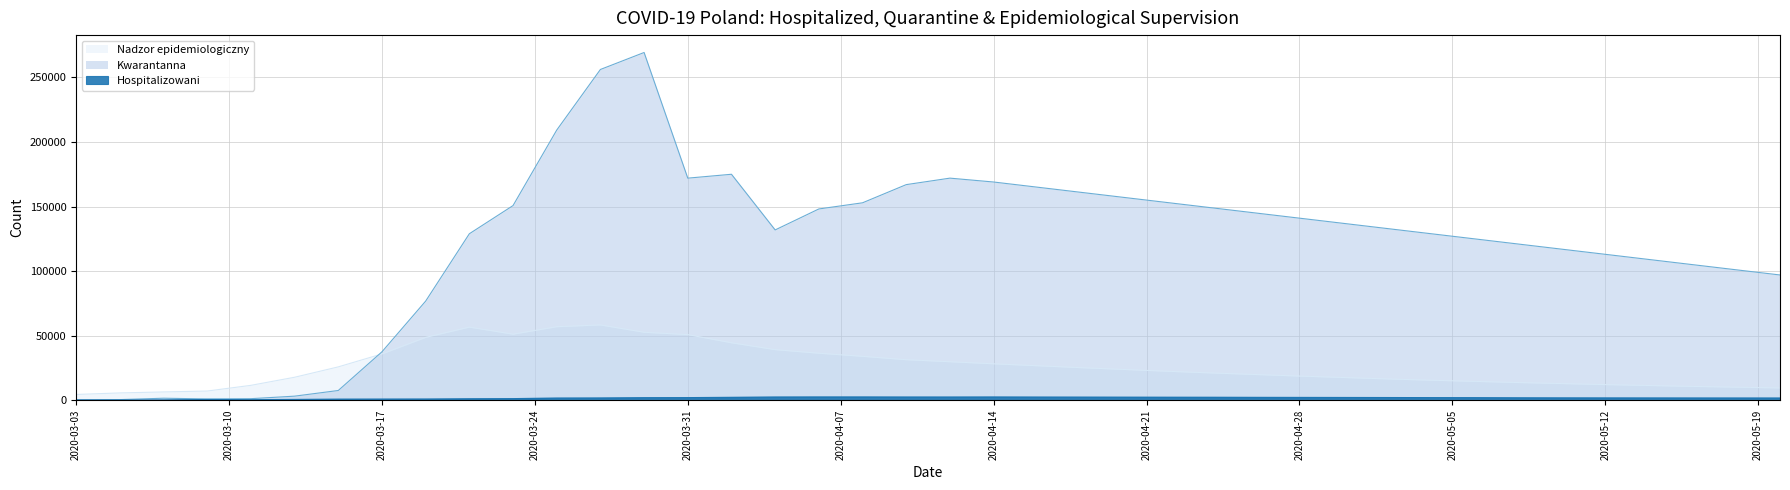

Reading left to right, extract all data points from this chart.

Hospitalizowani: 68	92	146	467	317	521	768	822	871	1047	1138	1615	1696	1879	1924	2158	2434	2476	2473	2426	2418	2459	2389	2344	2295	2244	2210	2128	2080	2034	1984	1921	1887	1801	1750	1720	1700	1680	1665	1648
Kwarantanna: 316	490	1548	1014	1193	3151	7535	37503	76764	128919	150746	209208	256156	269307	171994	174997	131888	148130	152898	166973	172000	169000	165000	161000	157000	153000	149000	145000	141000	137000	133000	129000	125000	121000	117000	113000	109000	105000	101000	97000
Nadzor epidemiologiczny: 4459	5647	6409	7110	11524	17784	25816	35853	48660	56623	51142	56930	58306	52612	50804	44491	39157	36391	33989	31370	29800	28200	26700	25200	23800	22400	21100	19900	18700	17600	16500	15500	14600	13700	12900	12100	11400	10700	10100	9500